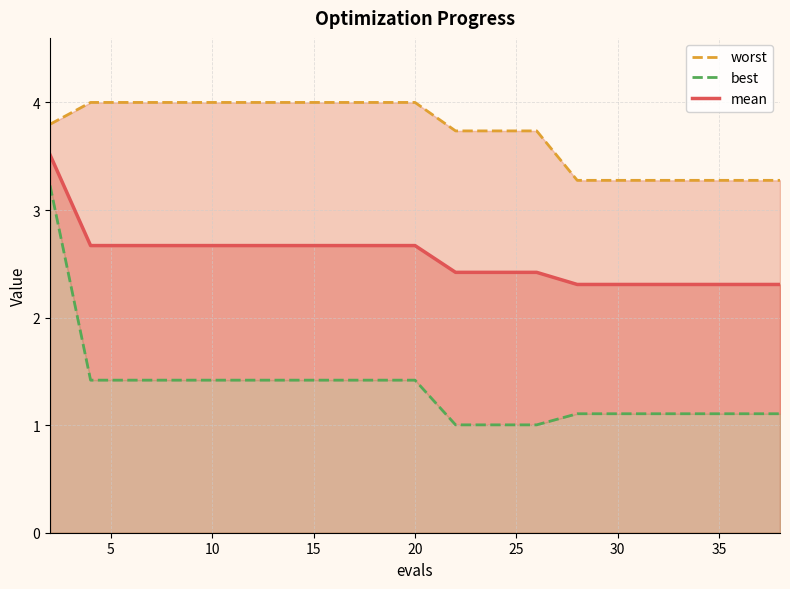

What is the lowest value of the mean series?

2.3